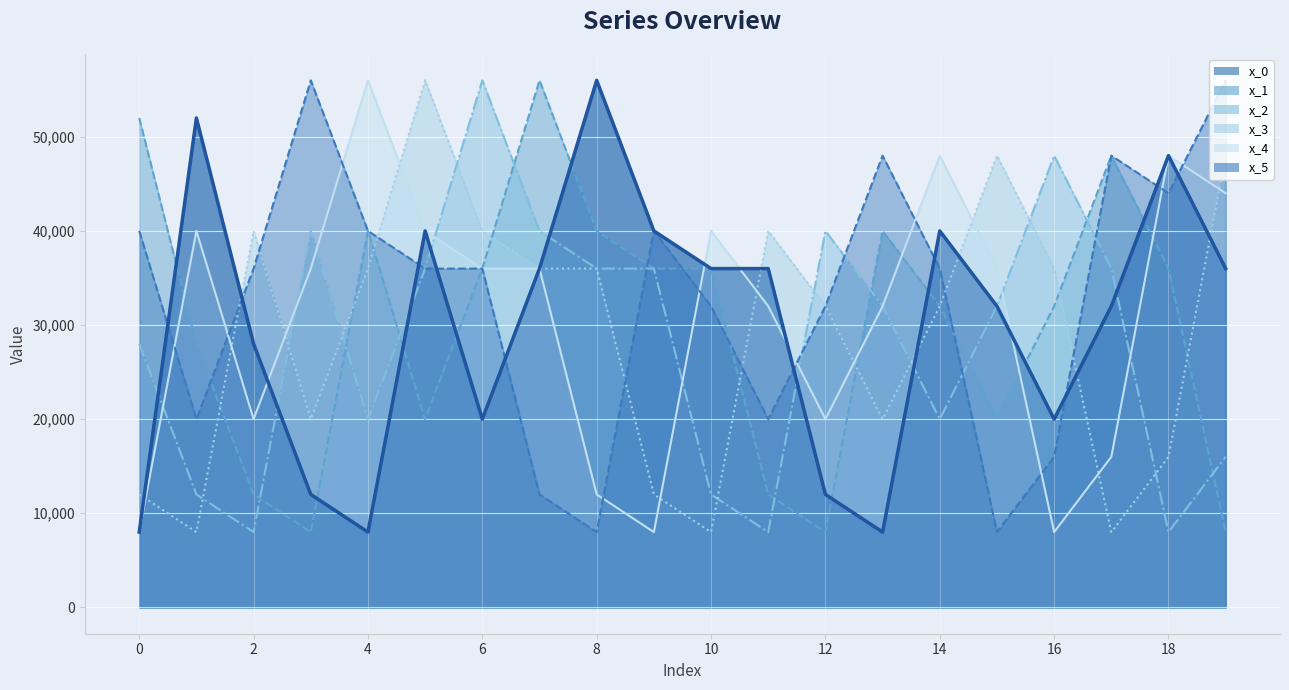

How many series are shown in this chart?

6